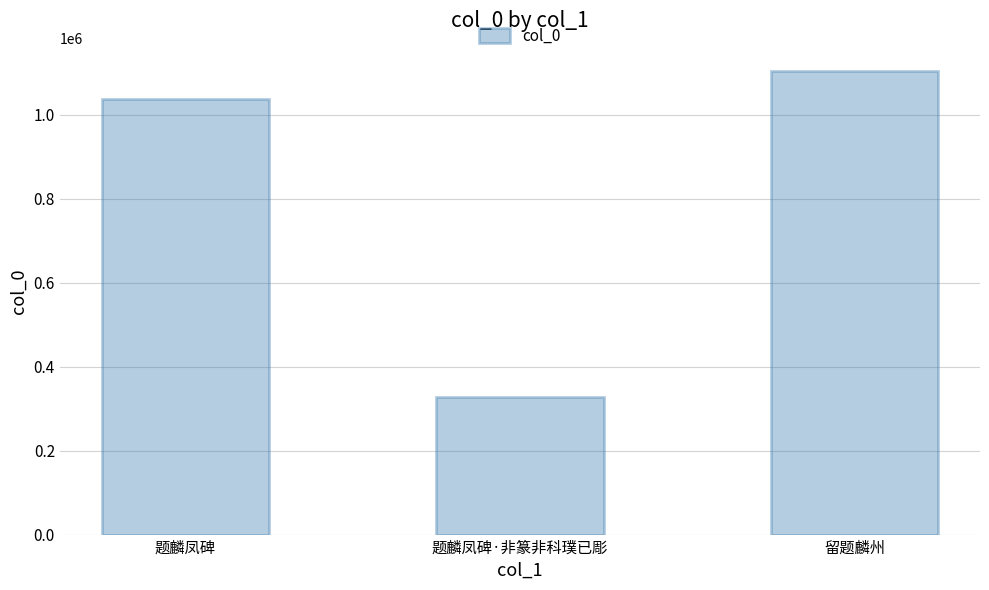

How many values are below 1037047?

1